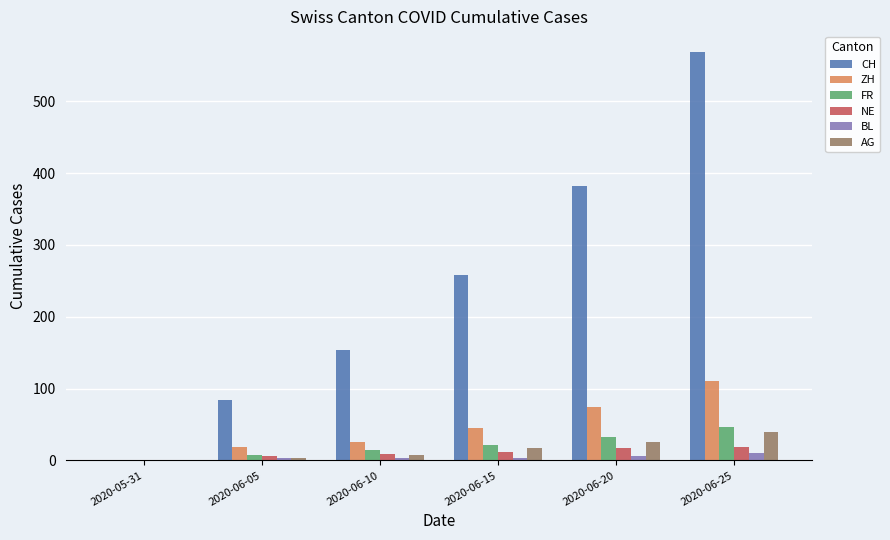

The value of ZH at 2020-06-20 is 102. True or false?

False